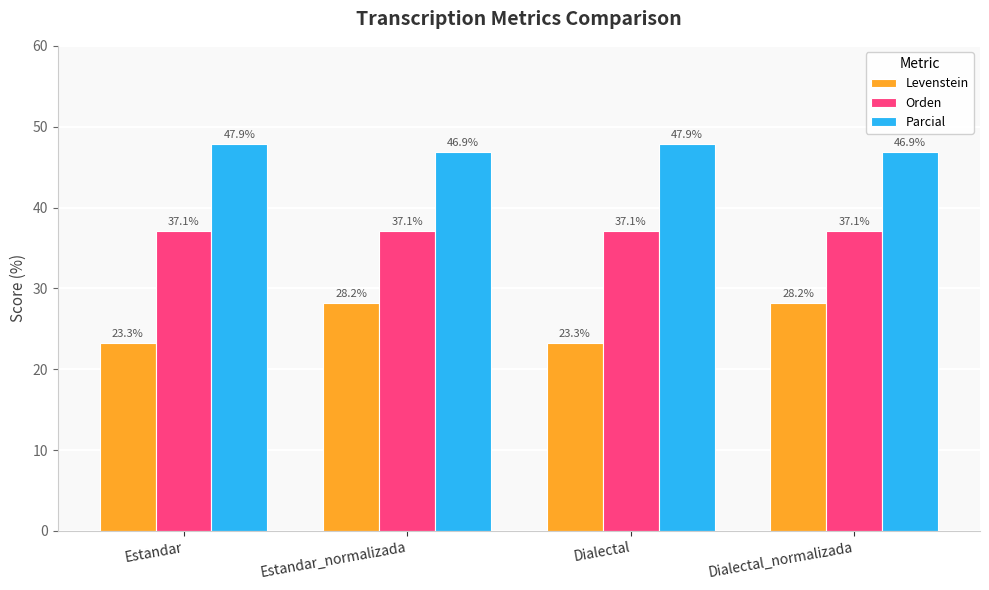

What is the lowest value of the Levenstein series?

23.3